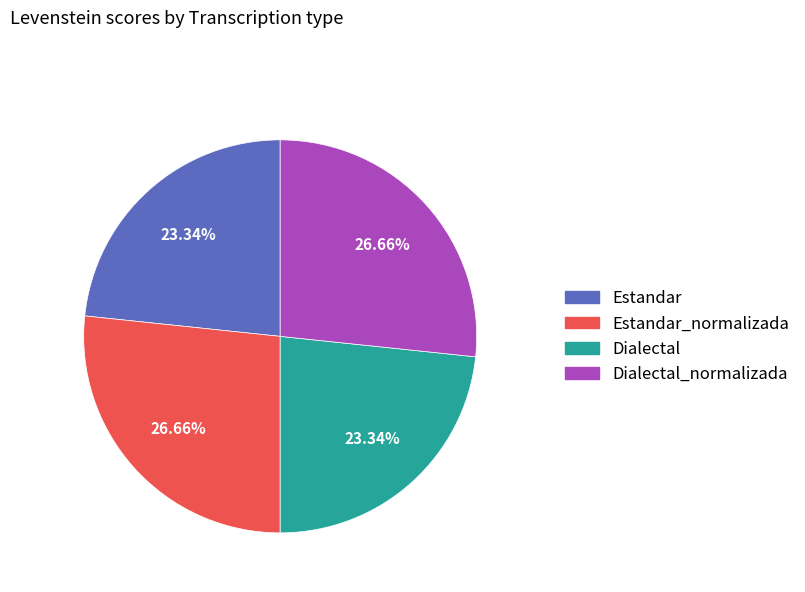

Is there any slice that represents more than half of the pie?

No